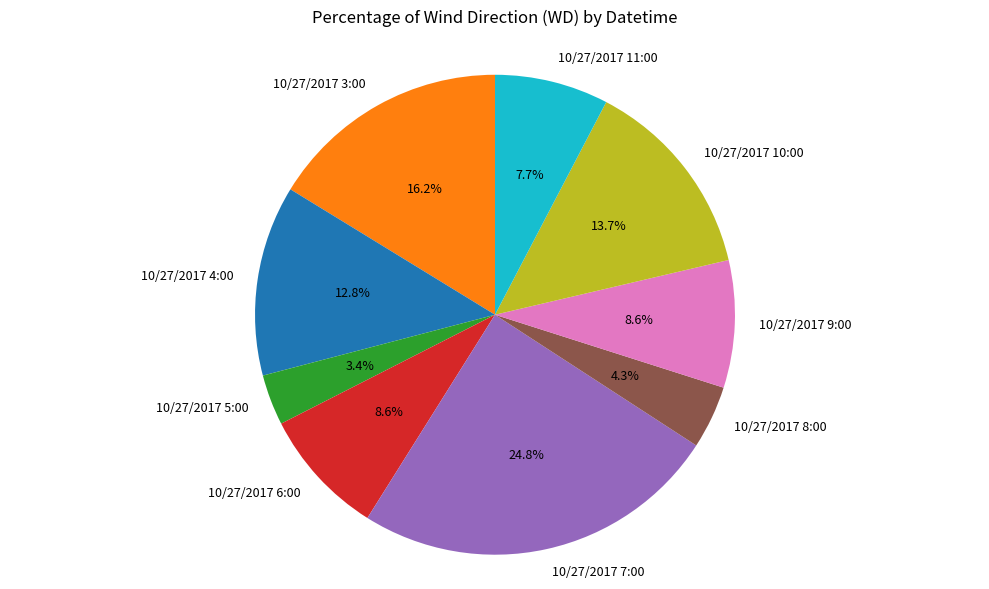

To the nearest percent, what percentage of the pie is 10/27/2017 5:00?

3%